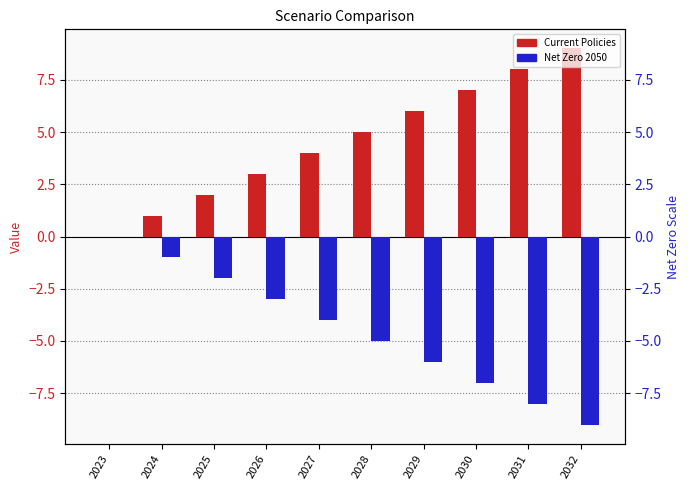

Rank the series at 2026 from lowest to highest value.

Net Zero 2050, Current Policies